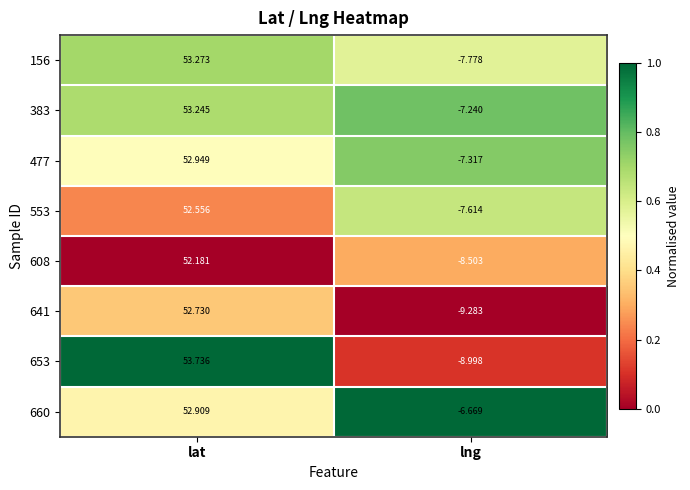

List the labels in order of 608 value, largest first.

lat, lng